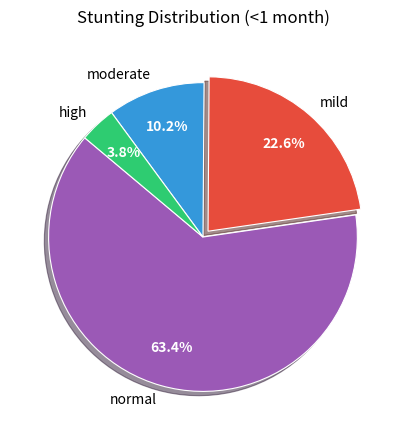

Which slice is the smallest?

high